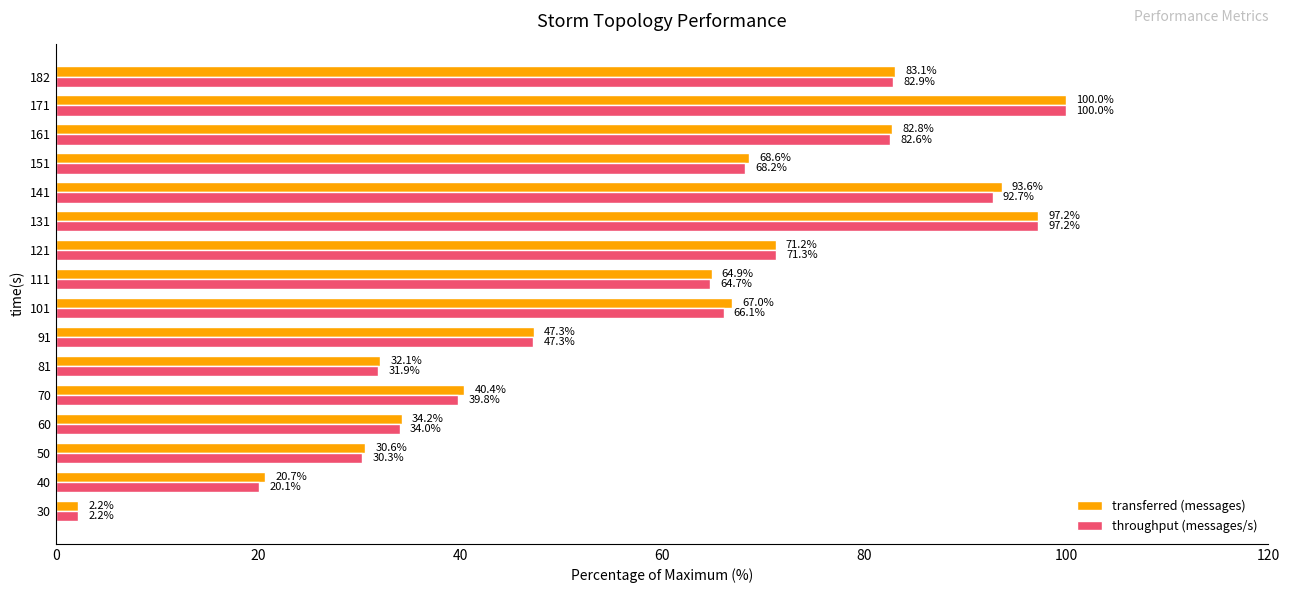

Rank the series at 101 from lowest to highest value.

throughput (messages/s), transferred (messages)